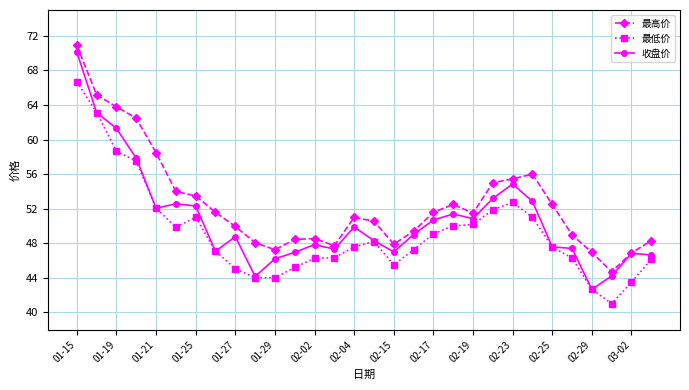

Rank the series by their average value, from lowest to highest.

最低价, 收盘价, 最高价